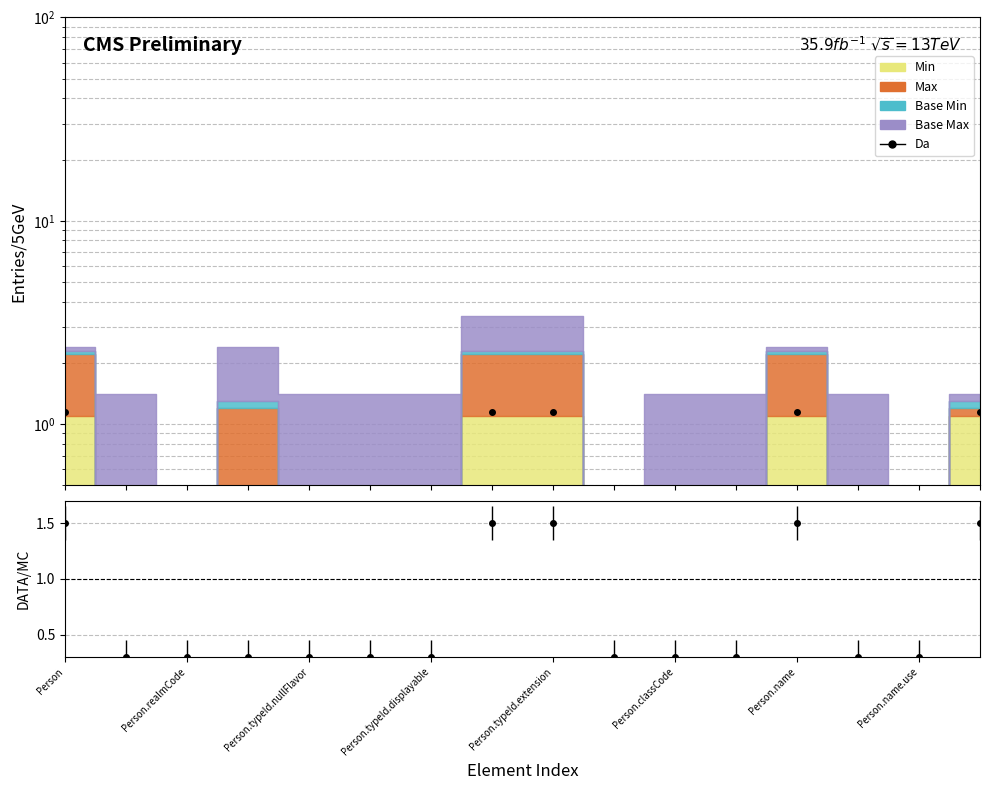

Read the value at 9.

0.1